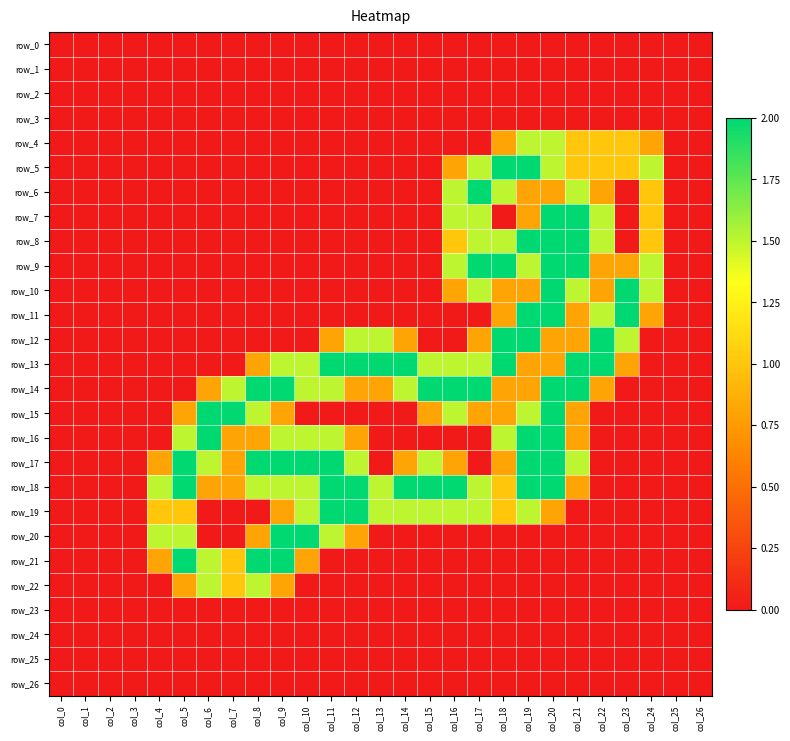

Which category has the lowest value across all series?

col_0